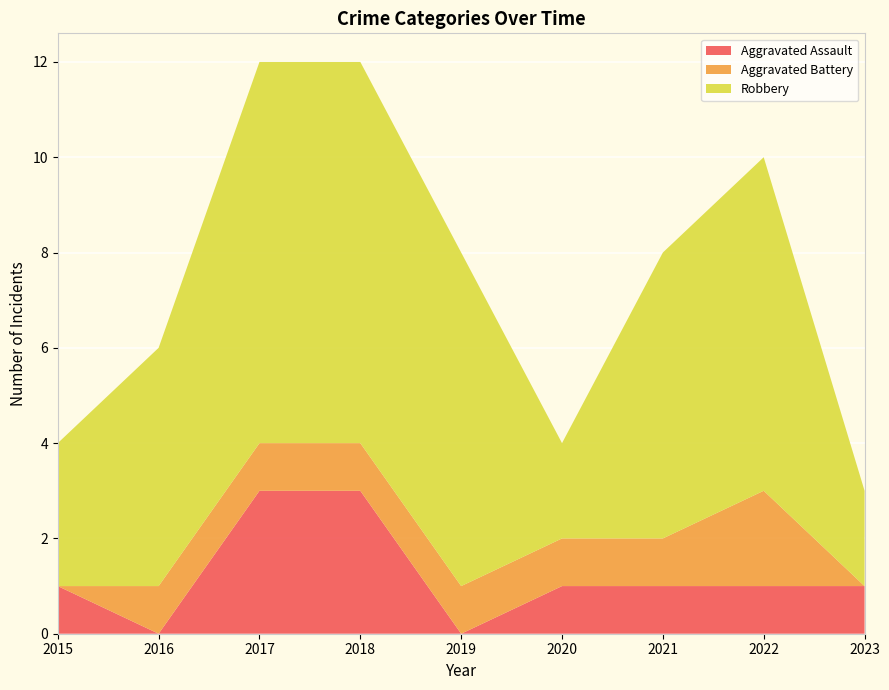

Reading left to right, list all the values displayed in this chart.

Aggravated Assault: 1	0	3	3	0	1	1	1	1
Aggravated Battery: 0	1	1	1	1	1	1	2	0
Robbery: 3	5	8	8	7	2	6	7	2